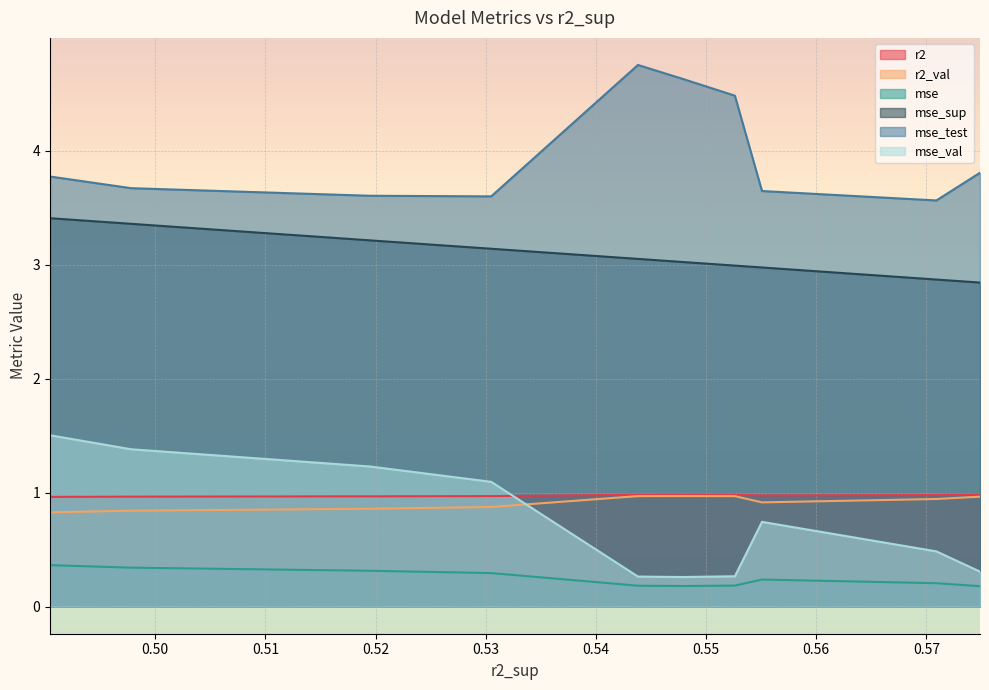

True or false: mse_test and r2 cross at least once.

False